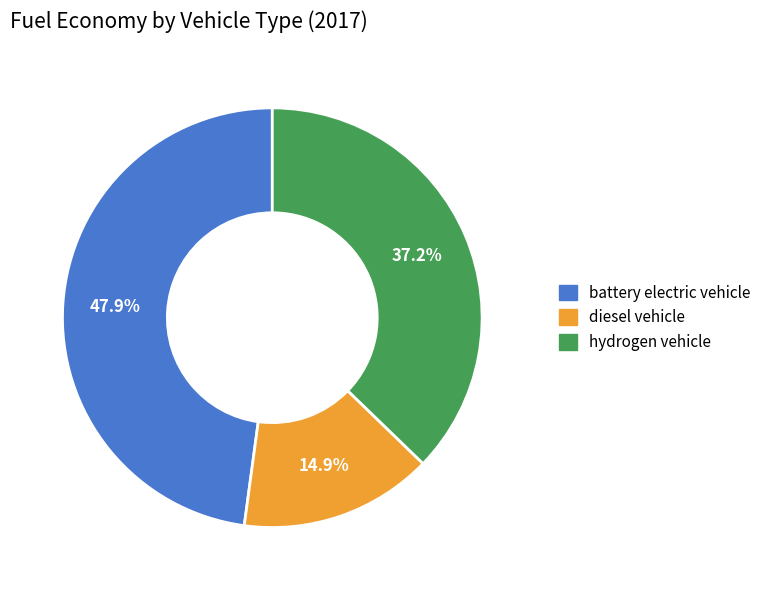

Which slice is the smallest?

diesel vehicle